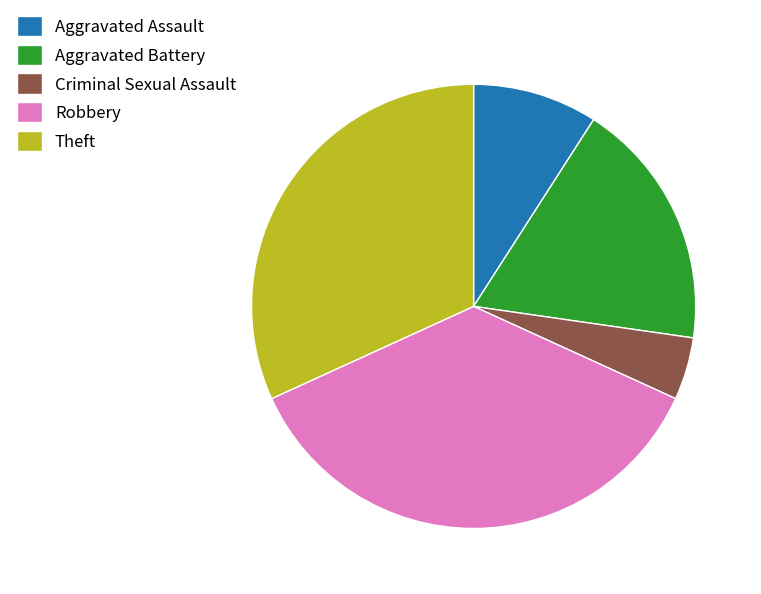

Count the number of slices in the pie.

5